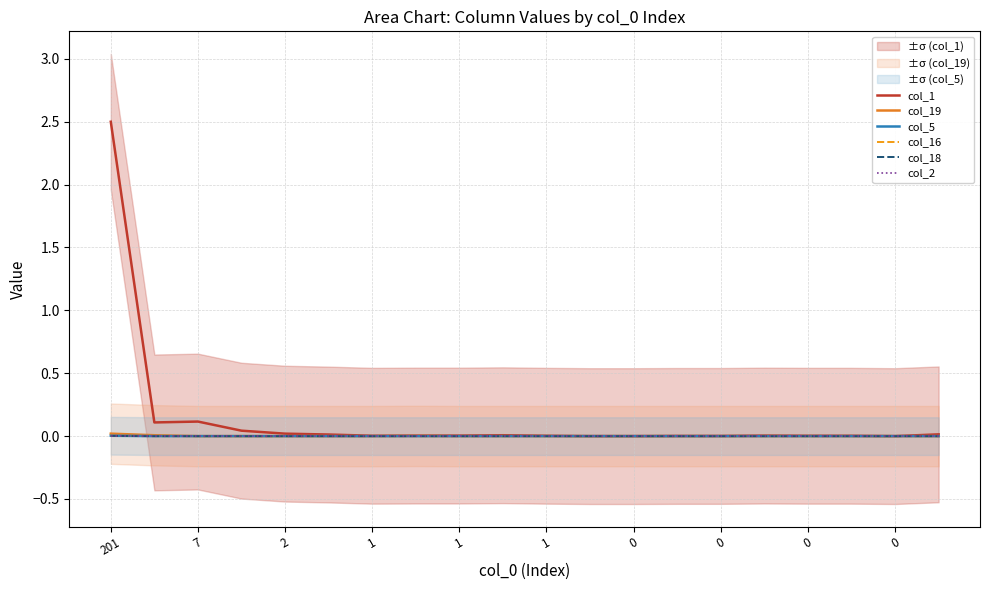

True or false: col_2 and col_1 intersect in this chart.

False